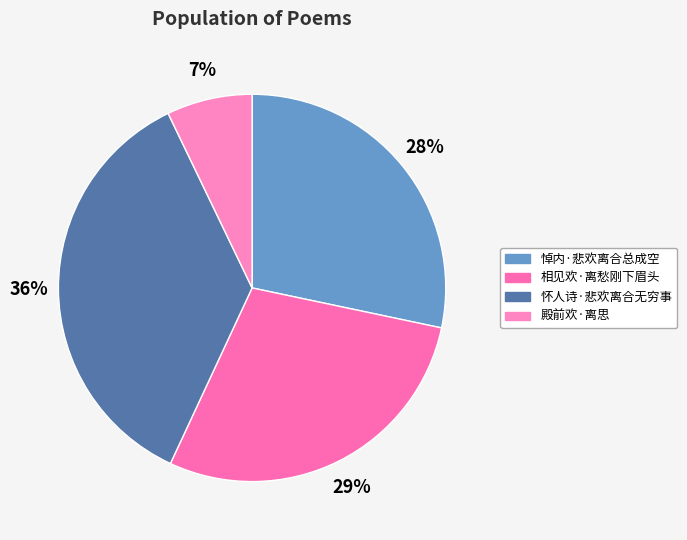

To the nearest percent, what is the combined percentage of 殿前欢·离思 and 悼内·悲欢离合总成空?

35%